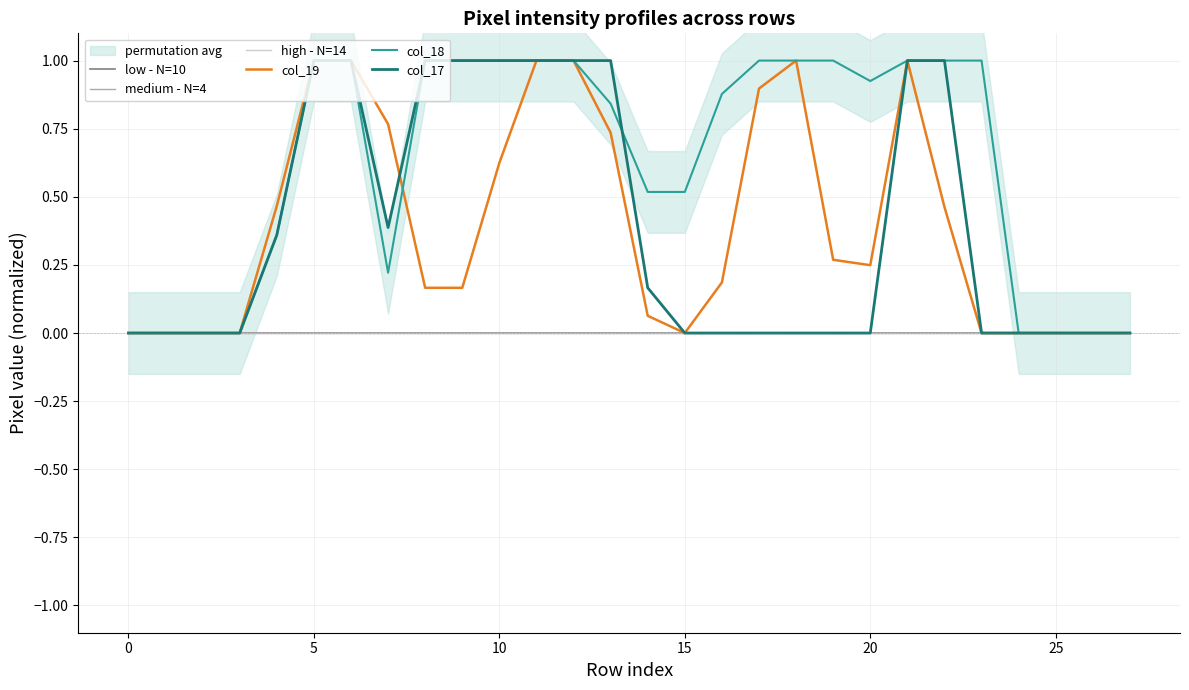

What is the label of the 13th point from the left?

12